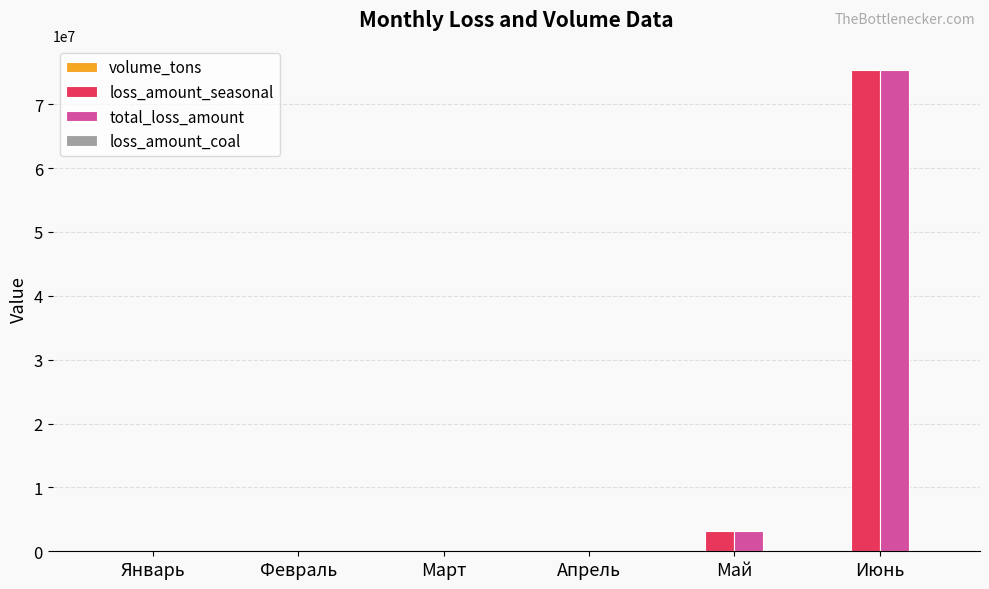

Where is total_loss_amount nearest to the value 37712590?

Май